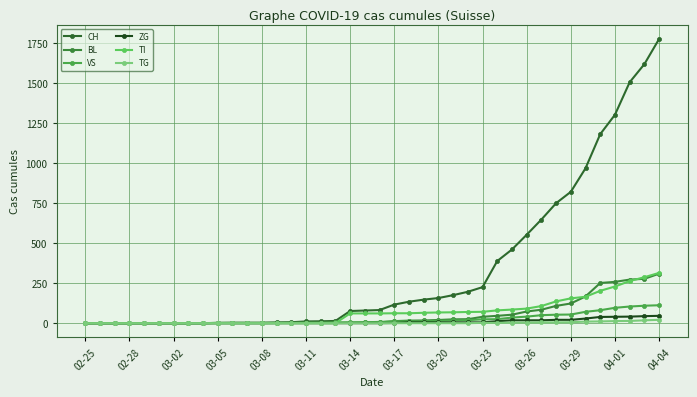

What are all the series names shown in the legend?

CH, BL, VS, ZG, TI, TG